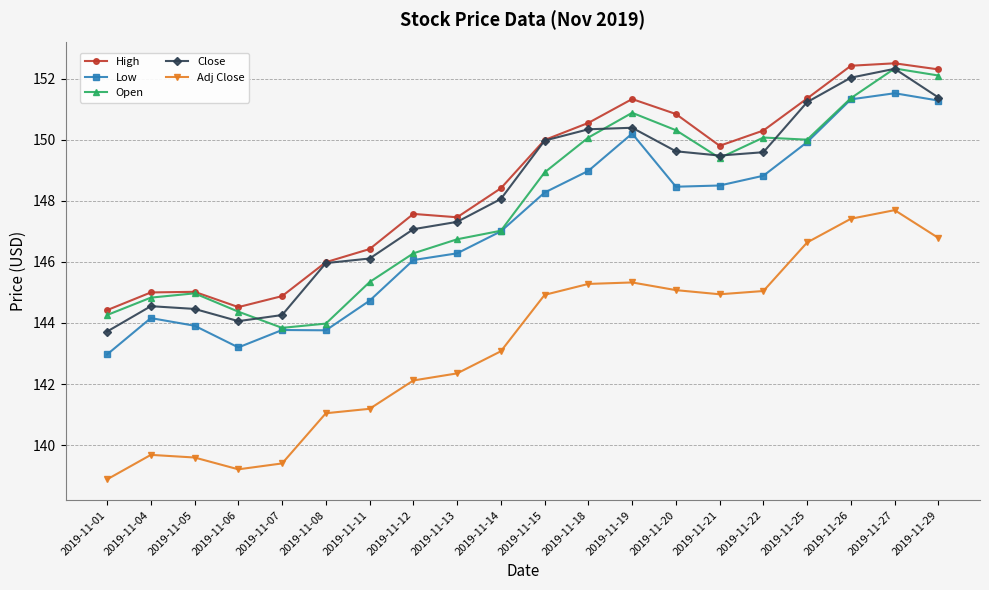

What is the difference between the highest and lowest values at 2019-11-26?

5.0